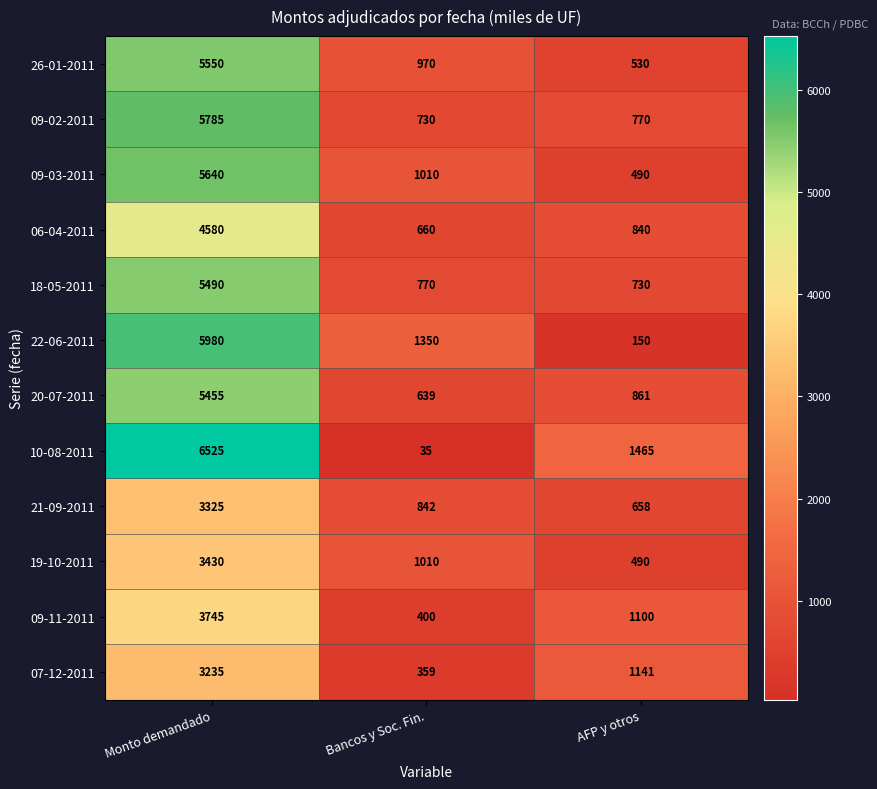

Count the number of data series in this chart.

12